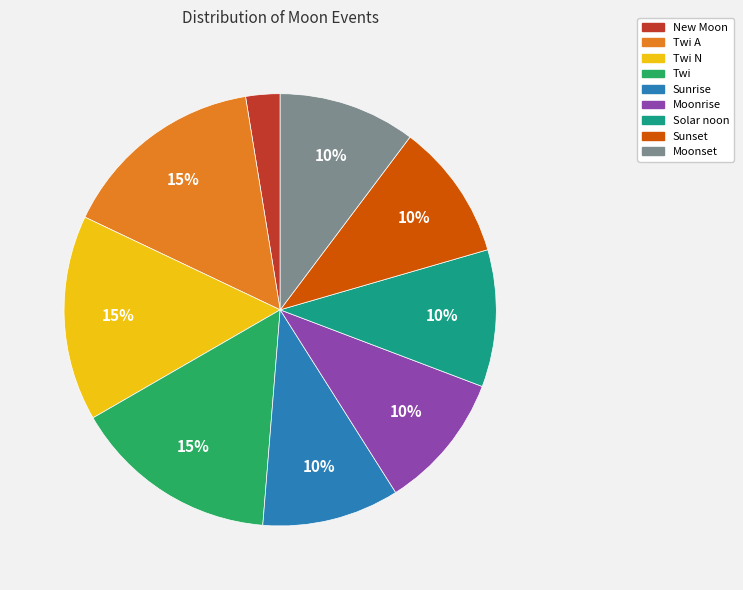

The Solar noon slice represents 5% of the pie. True or false?

False